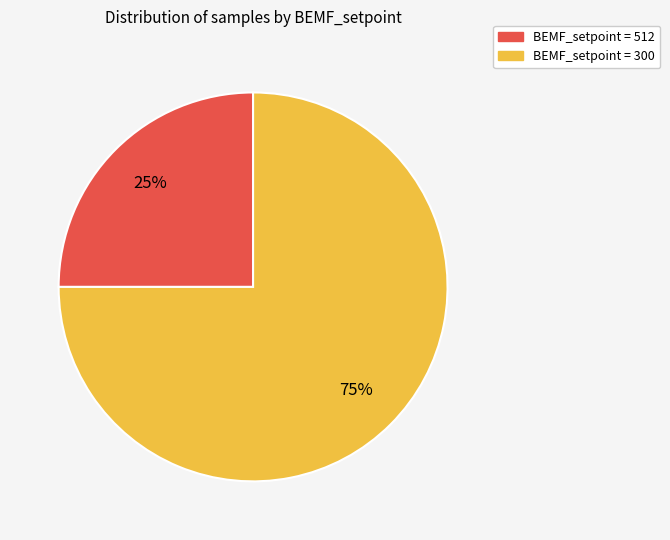

What is the ratio of the value at BEMF_setpoint = 300 to the value at BEMF_setpoint = 512?

3.0